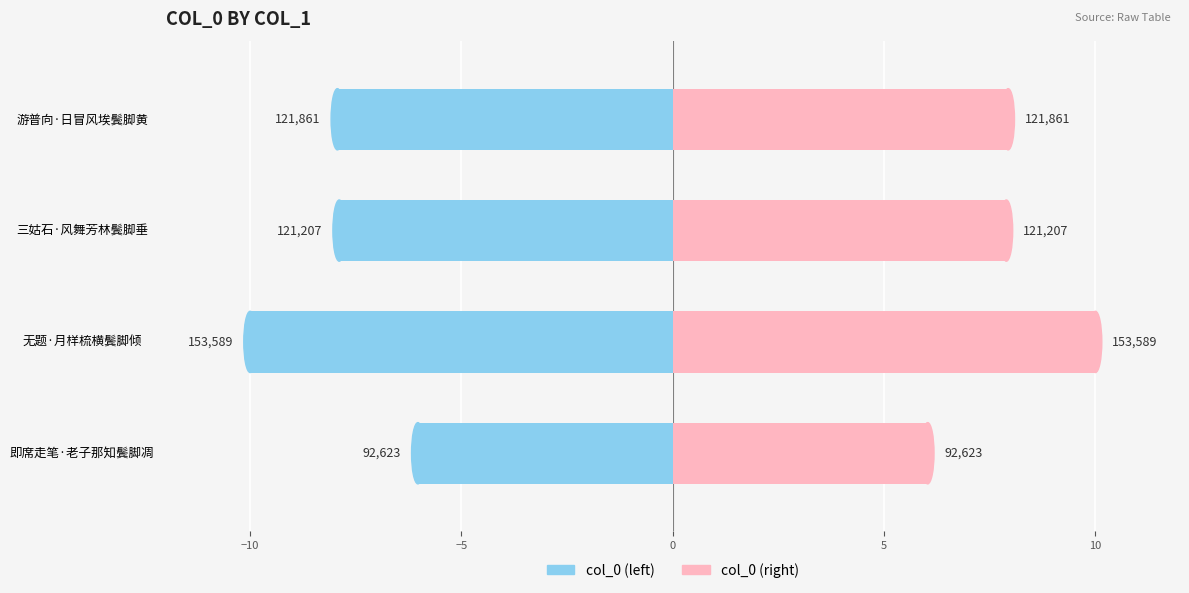

How many values in the col_0 (left) series exceed -7?

1